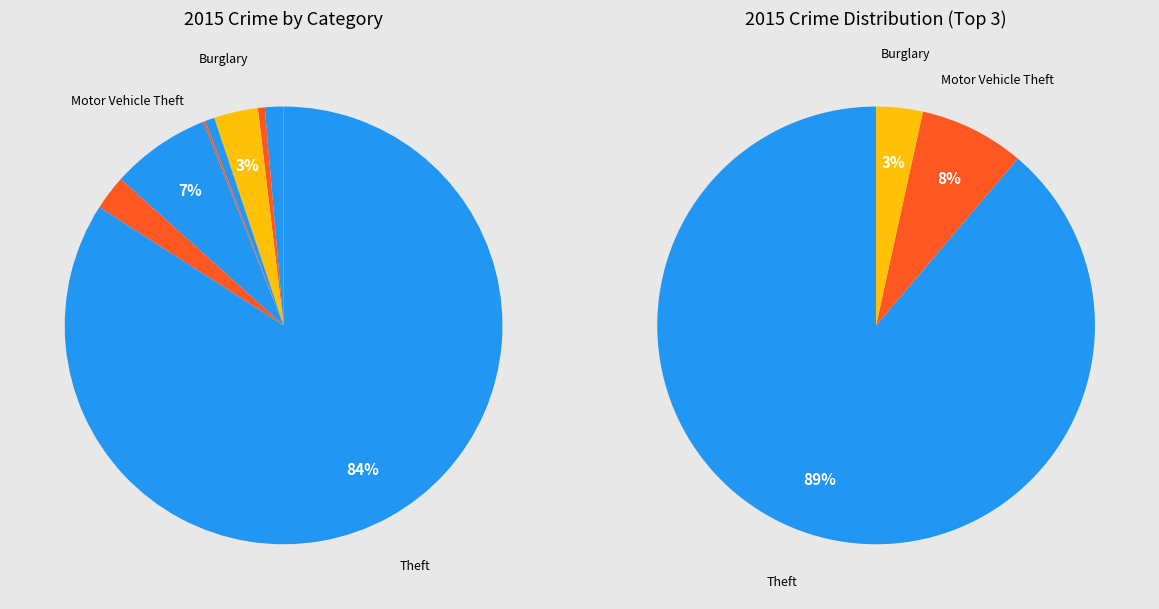

True or false: Motor Vehicle Theft accounts for 1% of the total.

False